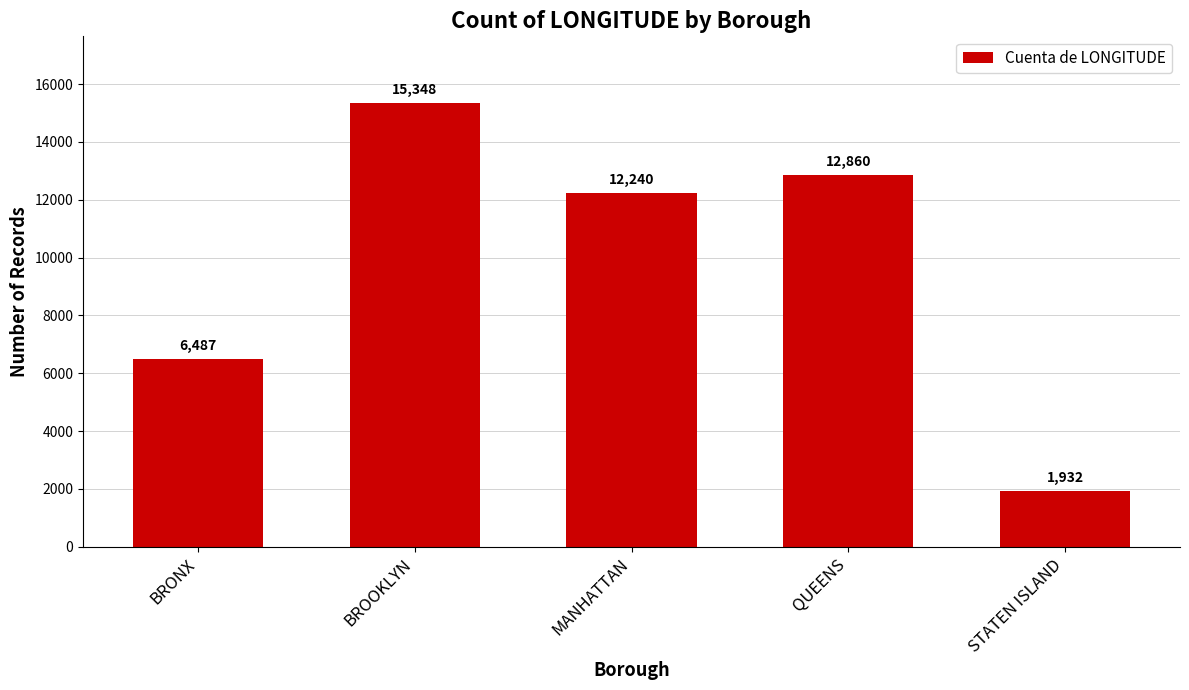

What is the greatest value displayed?

15348